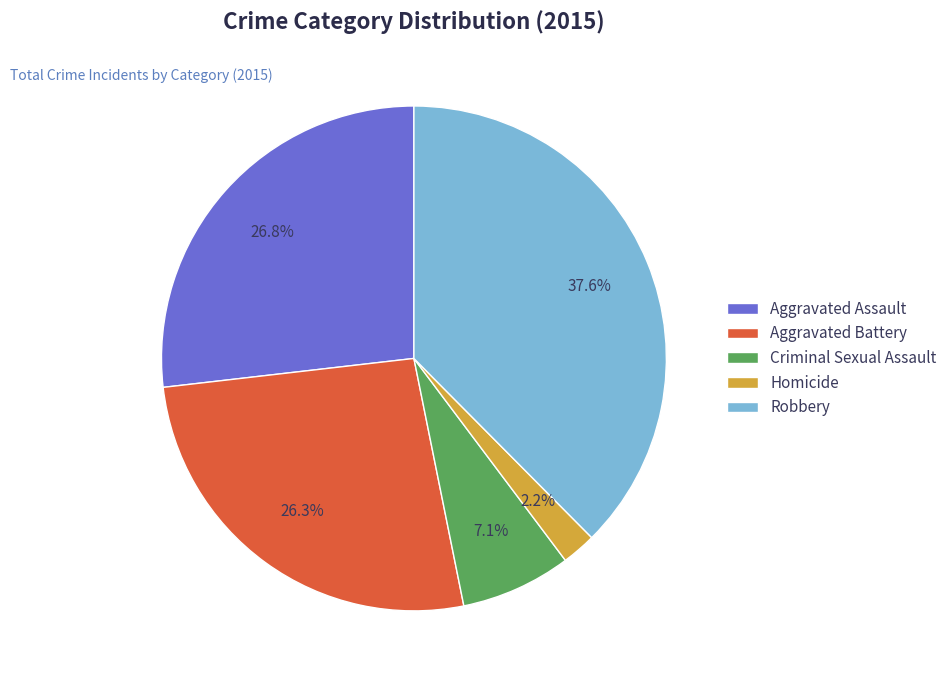

To the nearest percent, what portion does Aggravated Battery represent?

26%